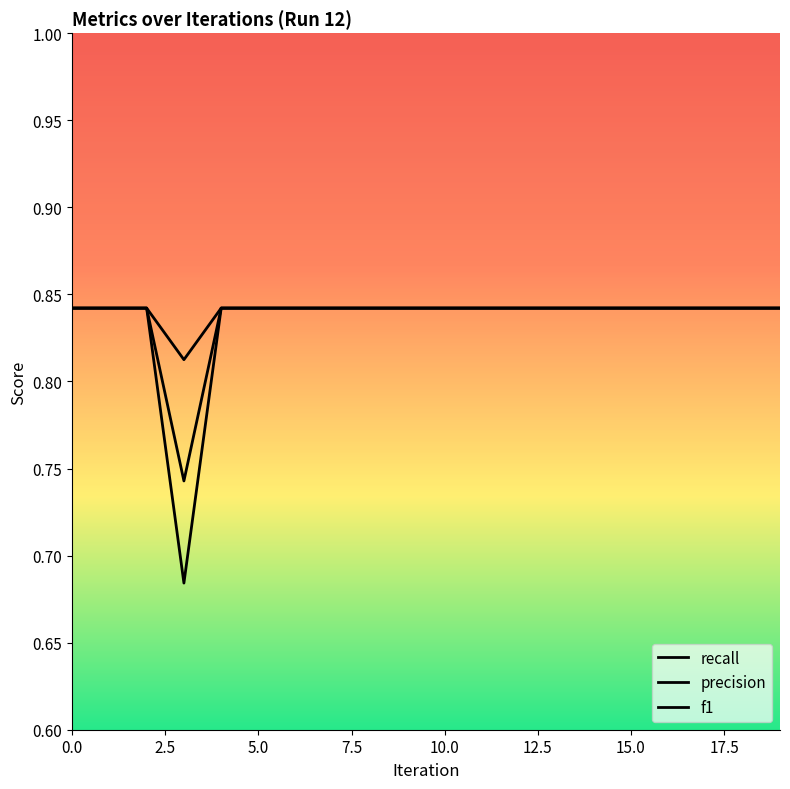

List the series in order of their overall mean, highest first.

precision, f1, recall